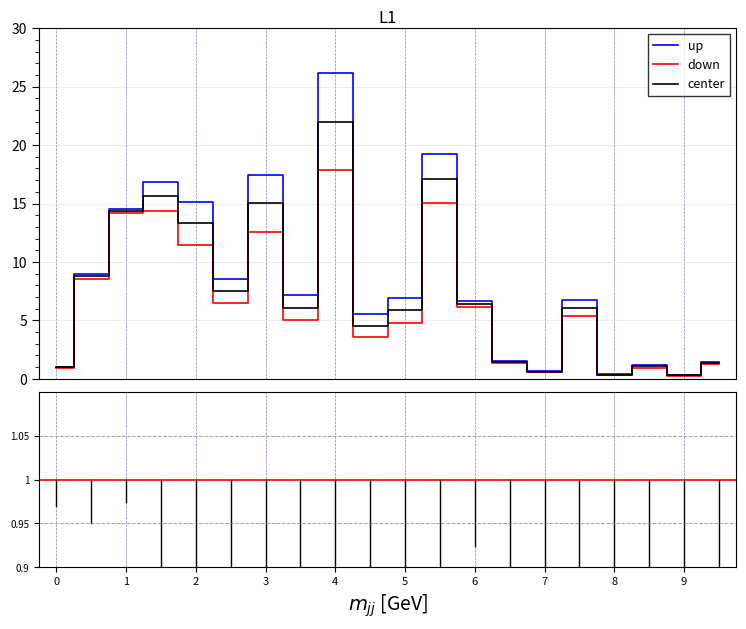

List the series in order of their peak value, lowest first.

down, center, up